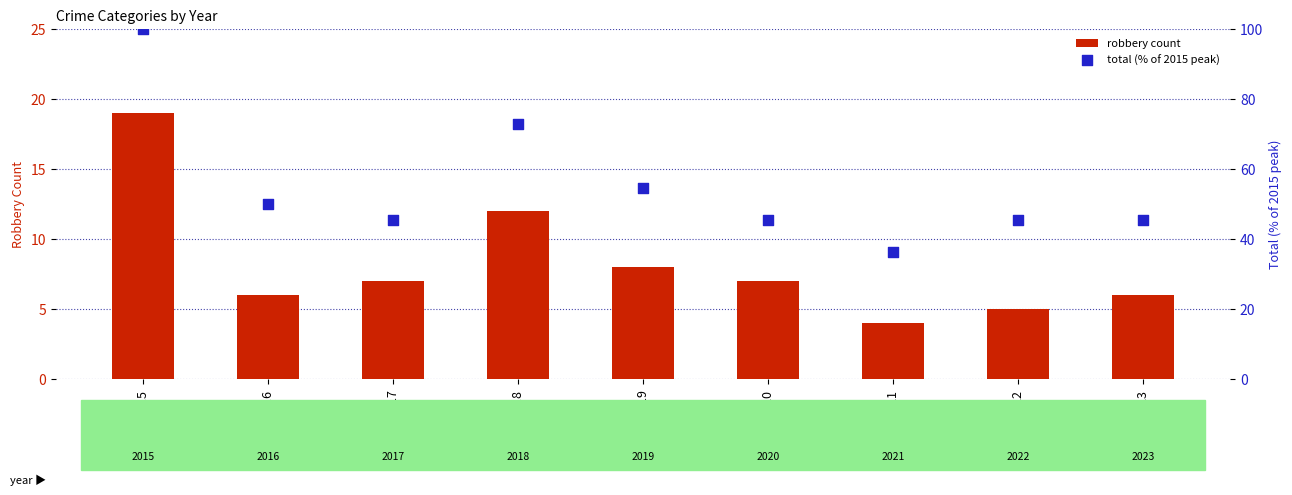

Which series has the largest Y range (max minus min)?

total (% of 2015 peak)